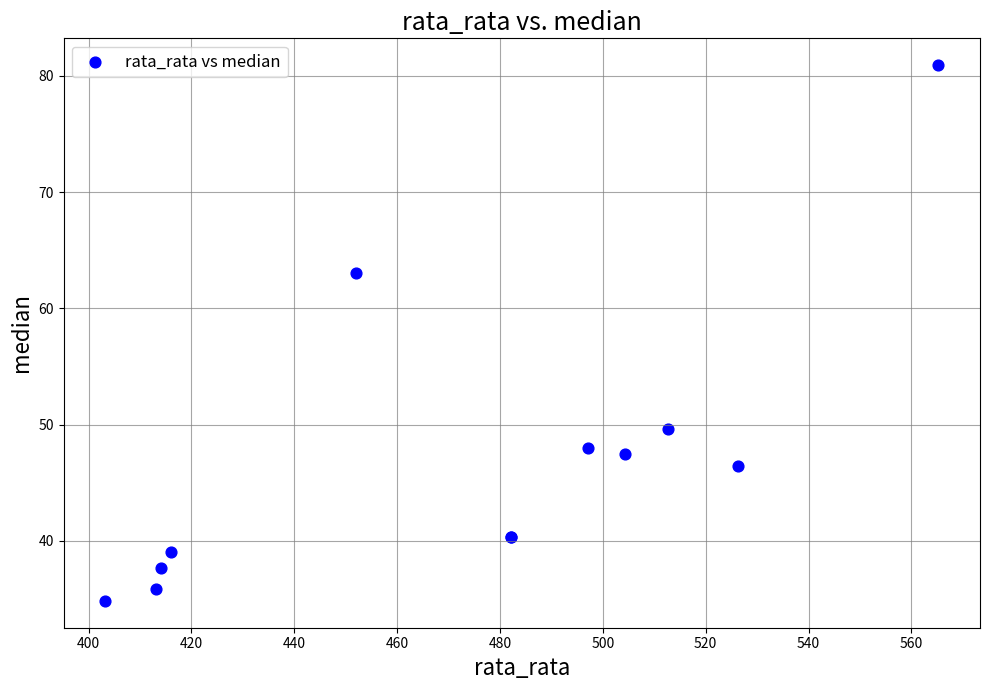

What Y value in the scatter plot is closest to 57?

63.0